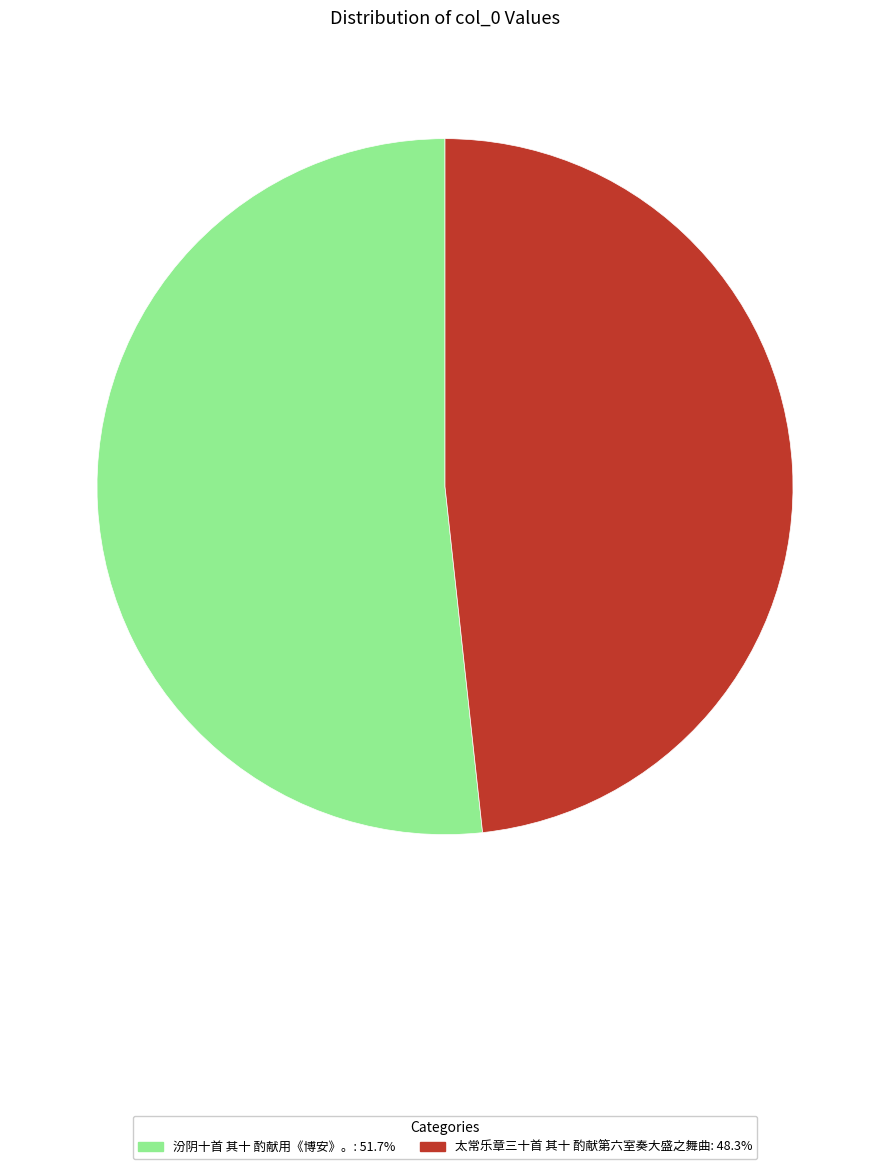

Is it true that 汾阴十首 其十 酌献用《博安》。 is 52% of the pie?

True